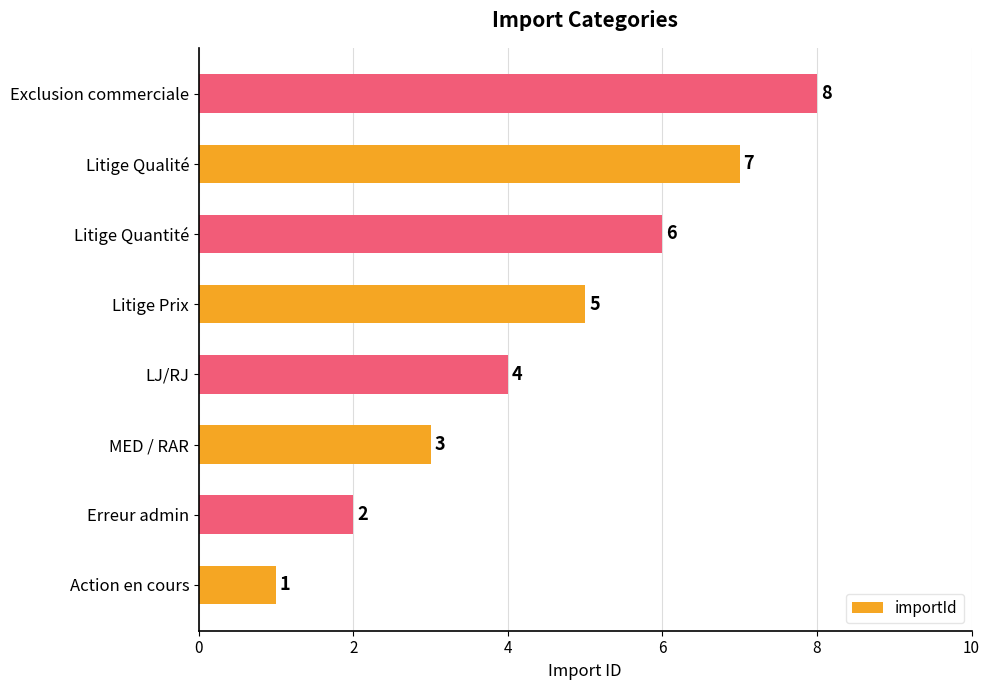

The value at Erreur admin is 2. True or false?

True